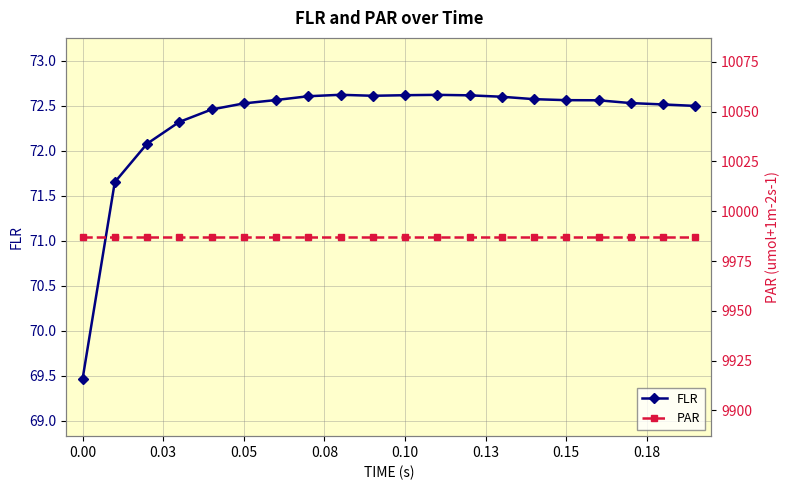

Reading left to right, what are all the values shown in this chart?

FLR: 69.5	71.7	72.1	72.3	72.5	72.5	72.6	72.6	72.6	72.6	72.6	72.6	72.6	72.6	72.6	72.6	72.6	72.5	72.5	72.5
PAR: 9987.1	9987.1	9987.1	9987.1	9987.1	9987.1	9987.1	9987.1	9987.1	9987.1	9987.1	9987.1	9987.1	9987.1	9987.1	9987.1	9987.1	9987.1	9987.1	9987.1